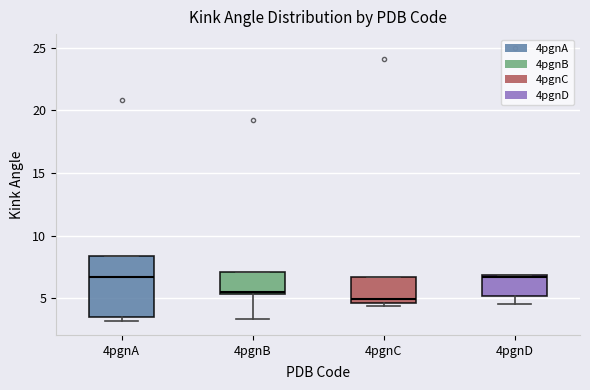

Reading left to right, transcribe this box plot: for each box, give where its median line is, the range the box spans, and where its two whiskers end, as read against the y-axis. The values are not printed on the chart, so give them approximately, as read against the axis.

4pgnA: median 6.5, box 3.5 to 8.5, whiskers 3.0 to 8.5
4pgnB: median 5.5, box 5.5 to 7.0, whiskers 3.5 to 7.0
4pgnC: median 5.0, box 4.5 to 6.5, whiskers 4.5 (just below the box's lower edge) to 6.5
4pgnD: median 6.5, box 5.0 to 7.0, whiskers 4.5 to 7.0